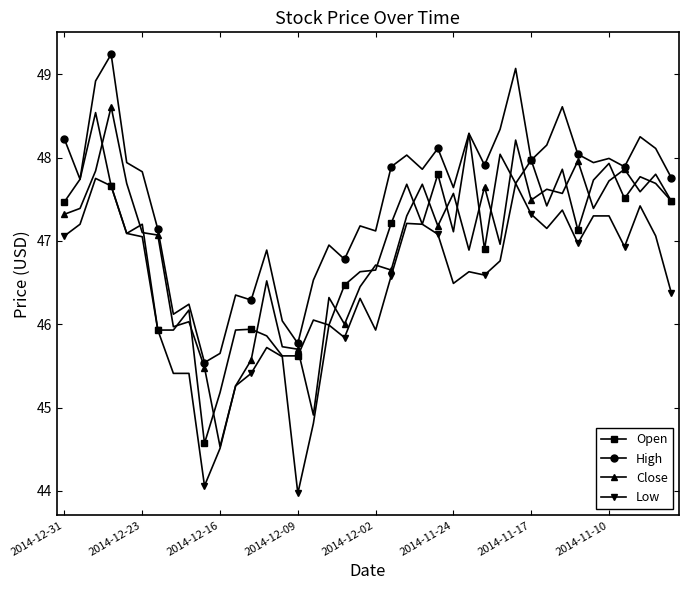

True or false: Low has more than 1 points higher than both neighbors.

True